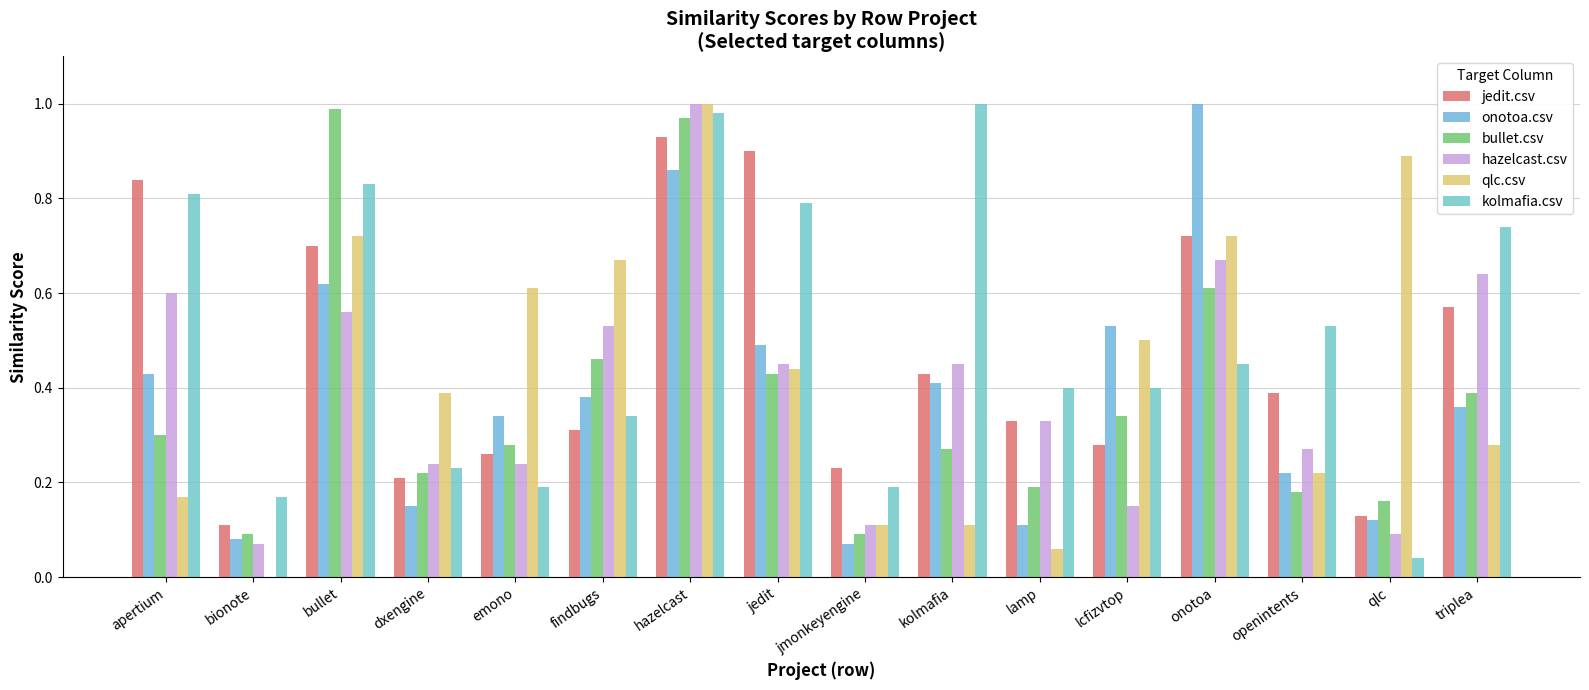

At hazelcast, list the series in order from smallest to largest.

onotoa.csv, jedit.csv, bullet.csv, kolmafia.csv, hazelcast.csv, qlc.csv